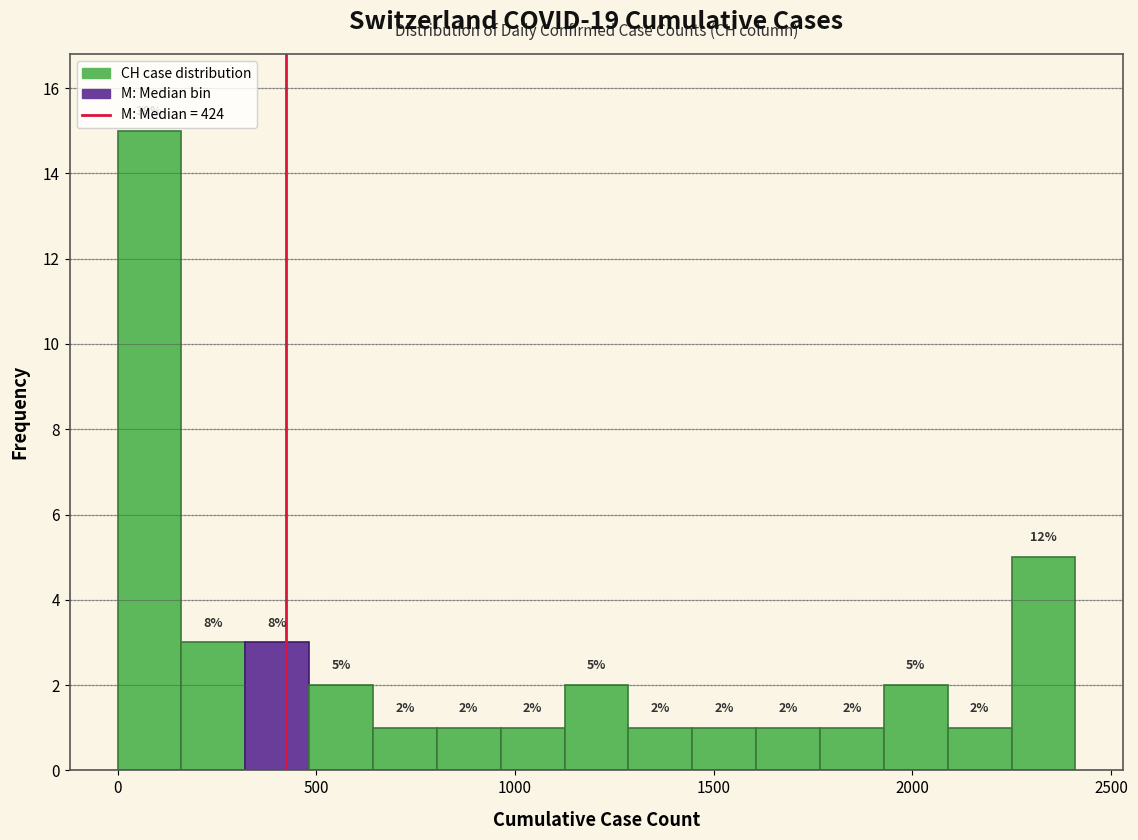

Read against the x-axis, roughly where is the centre of the tallest bar?

100